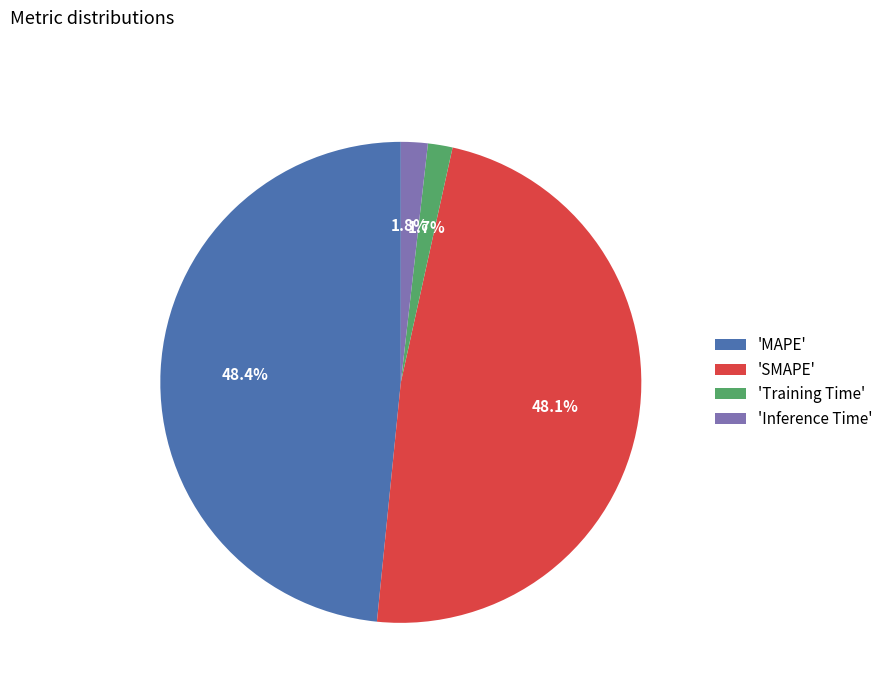

How many segments does this pie chart have?

4